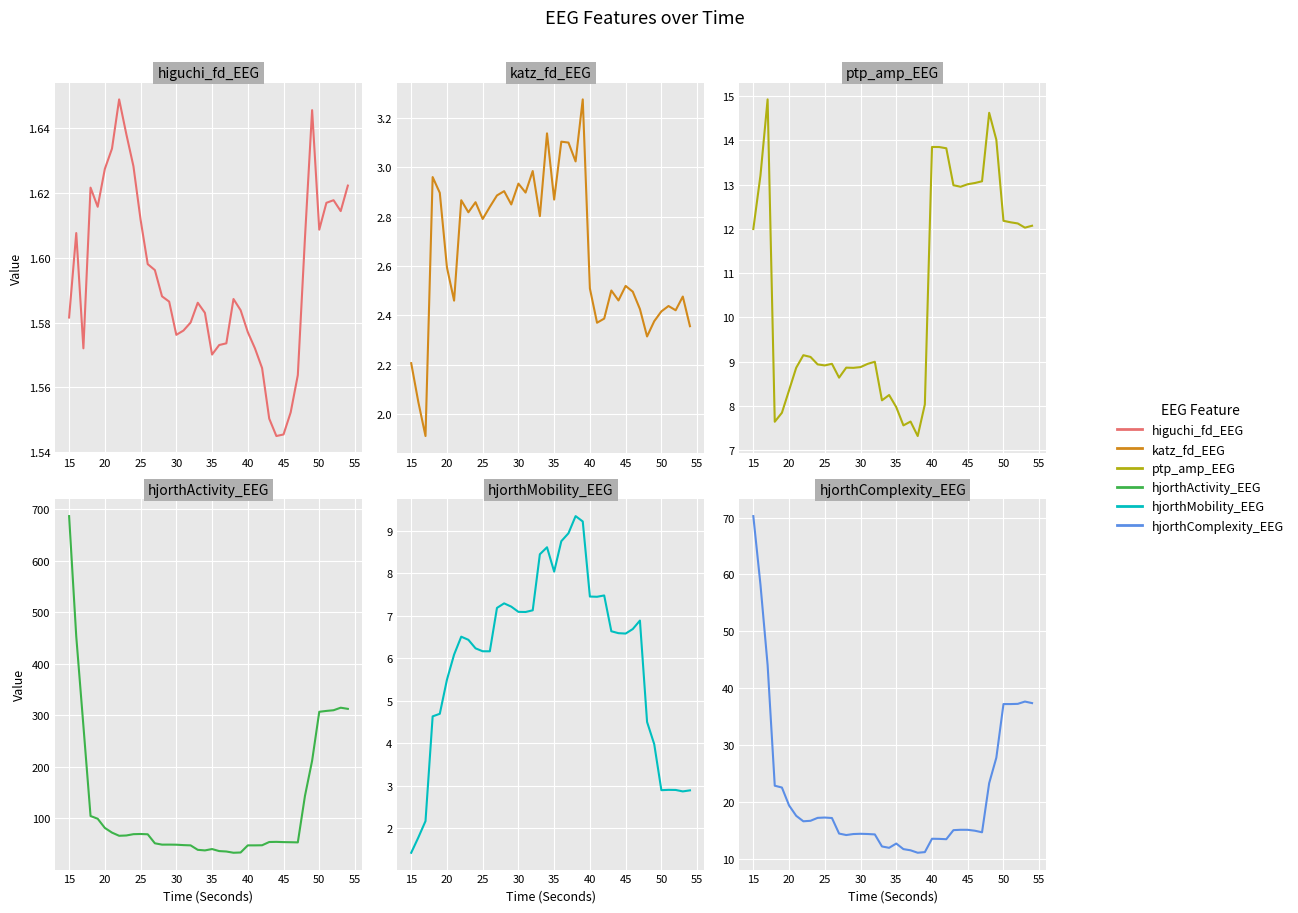

What is the minimum value shown in the chart?

1.4